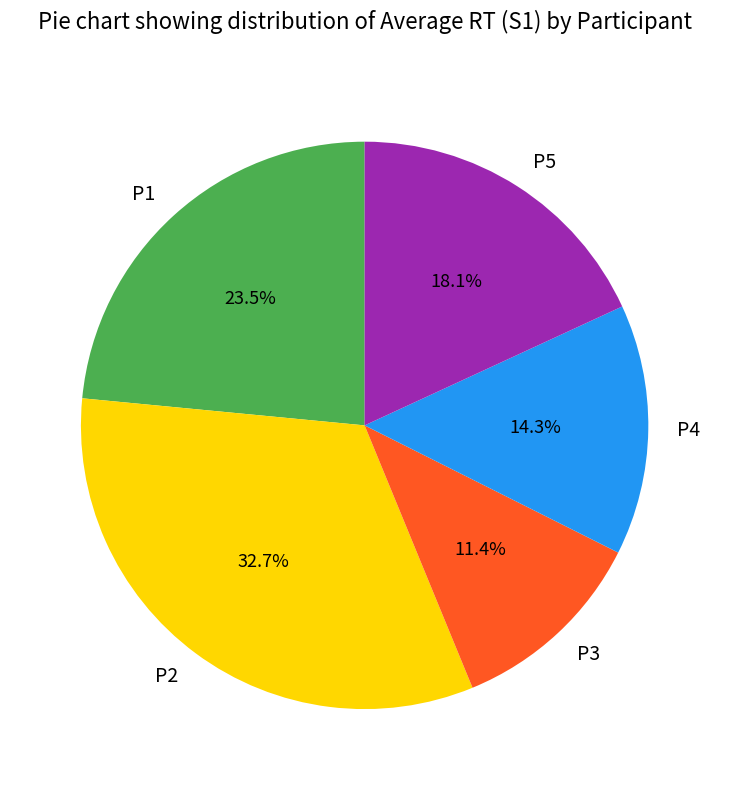

The P4 slice represents 7% of the pie. True or false?

False